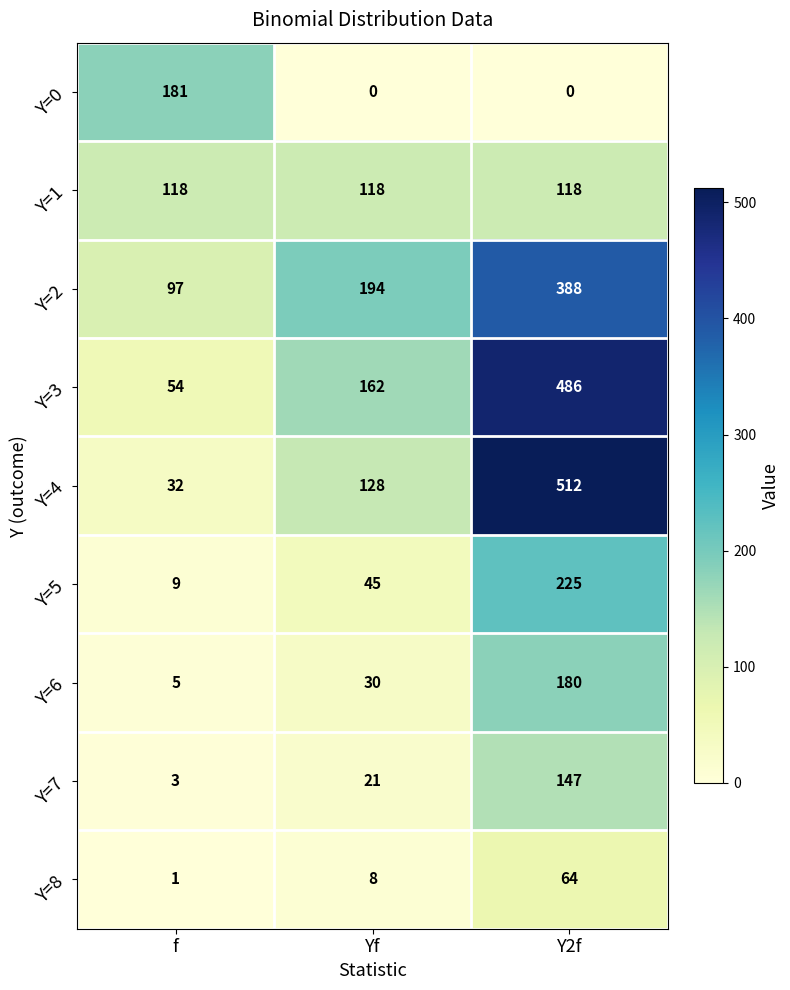

Which series has the largest total across all categories?

Y=3